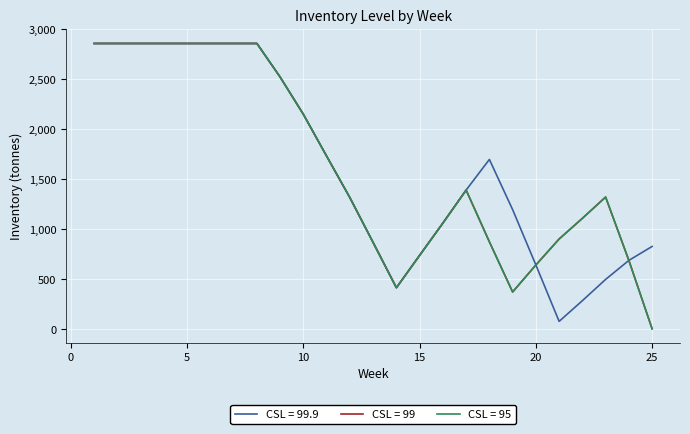

At which category does CSL = 95 reach its first local peak?

17